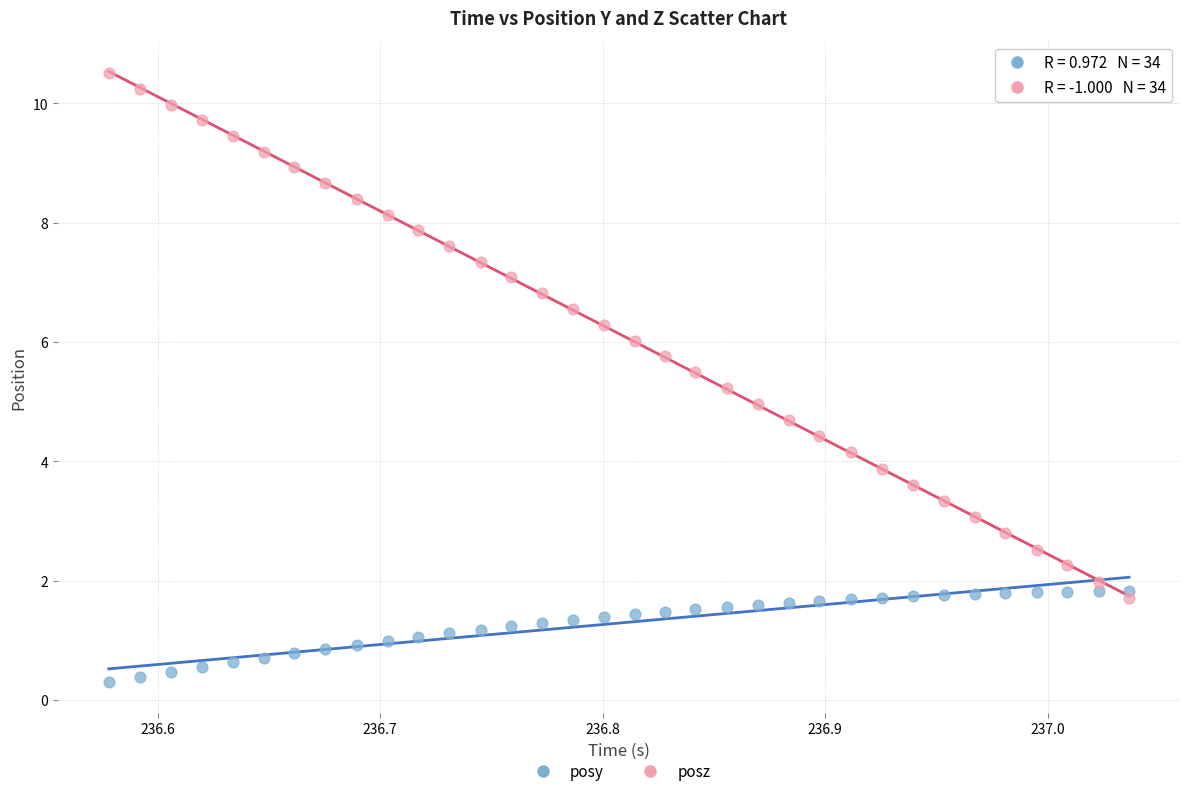

Which series has the largest Y range (max minus min)?

posz